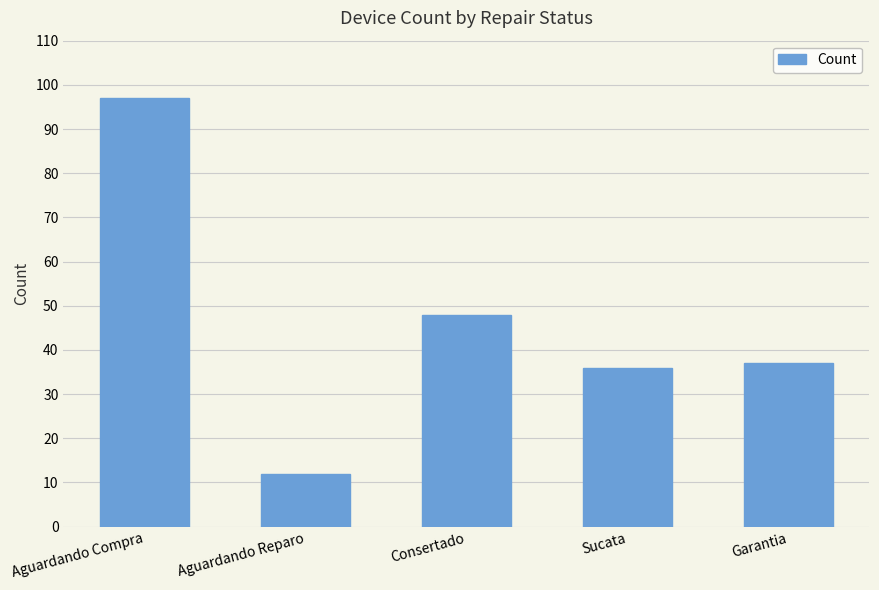

Count the number of data series in this chart.

1